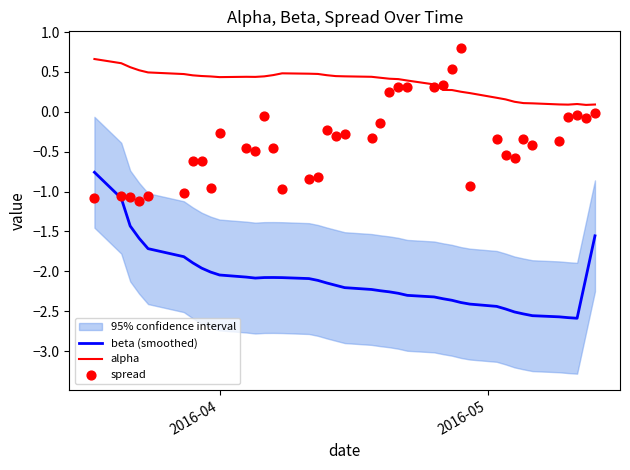

Which series contains the lowest Y value?

beta (smoothed)